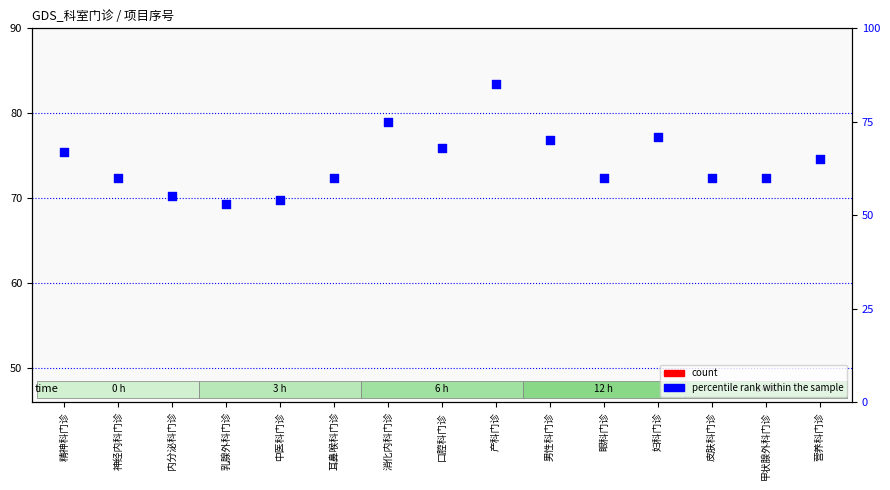

Which series has the largest total across all categories?

percentile rank within the sample